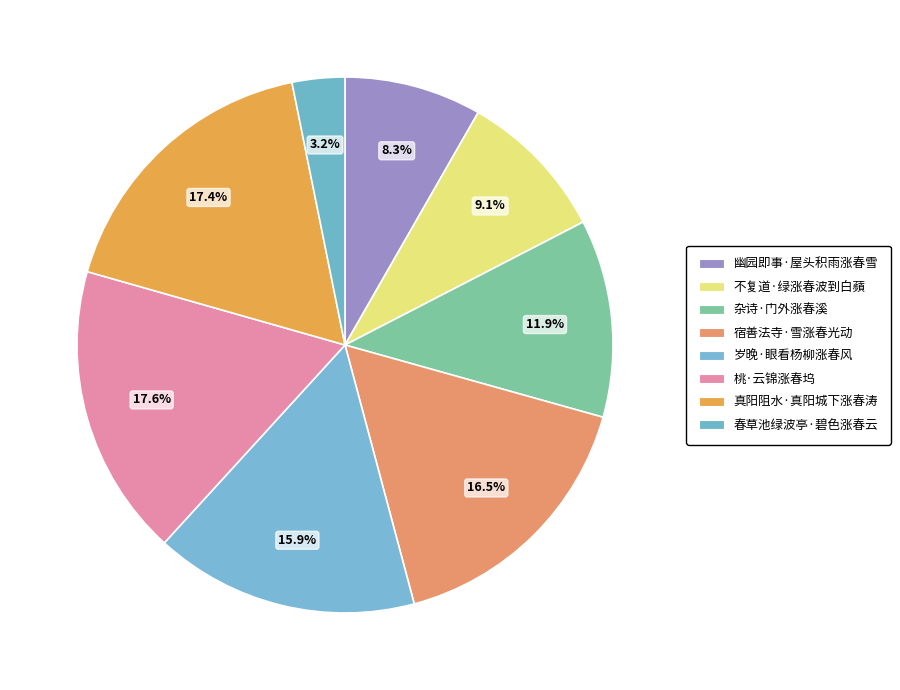

Which category has the smallest portion of the pie?

春草池绿波亭·碧色涨春云